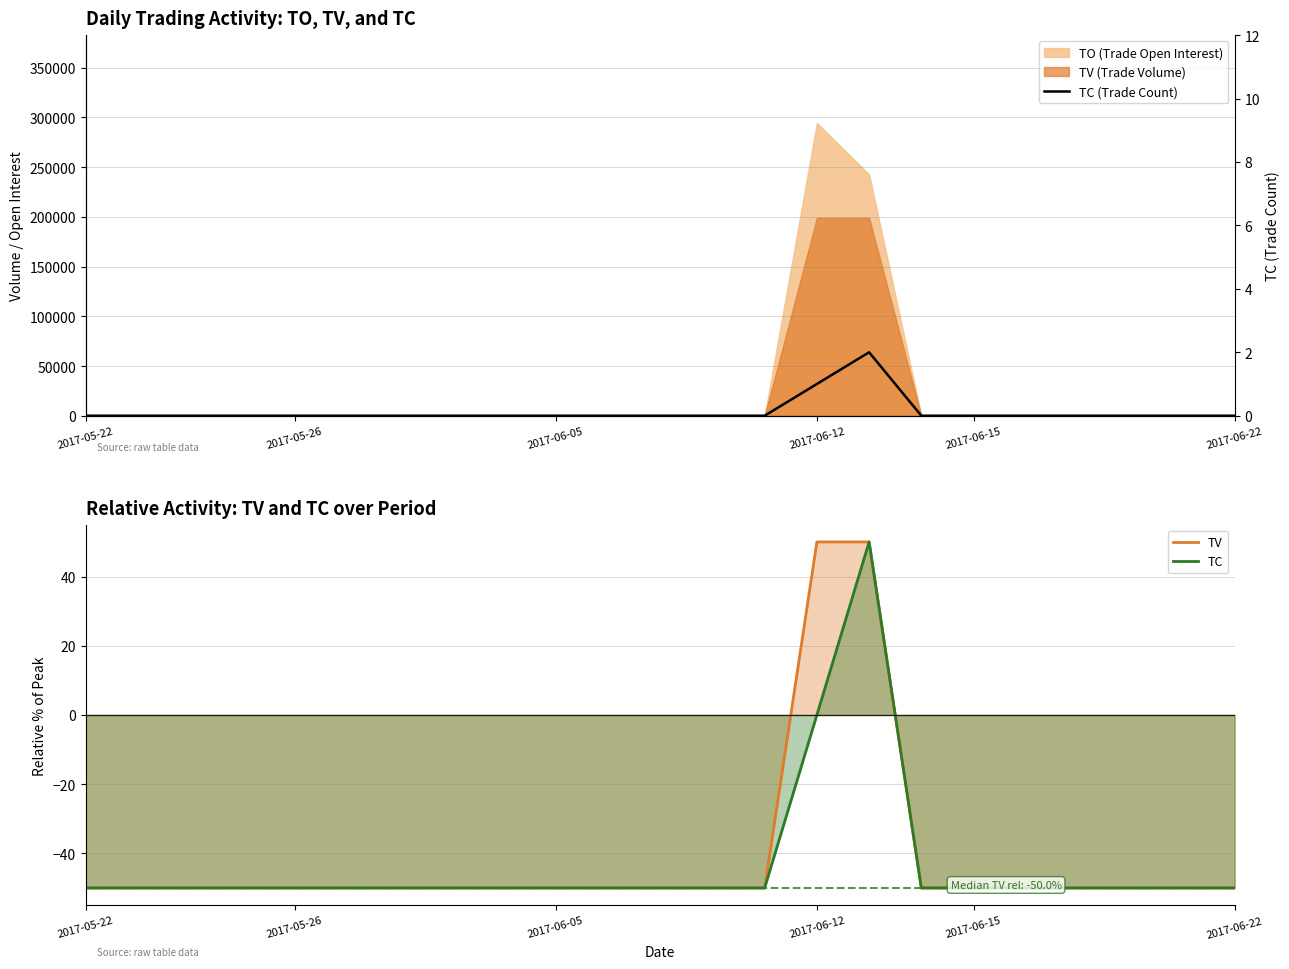

The value of TV at 15 is 50. True or false?

True